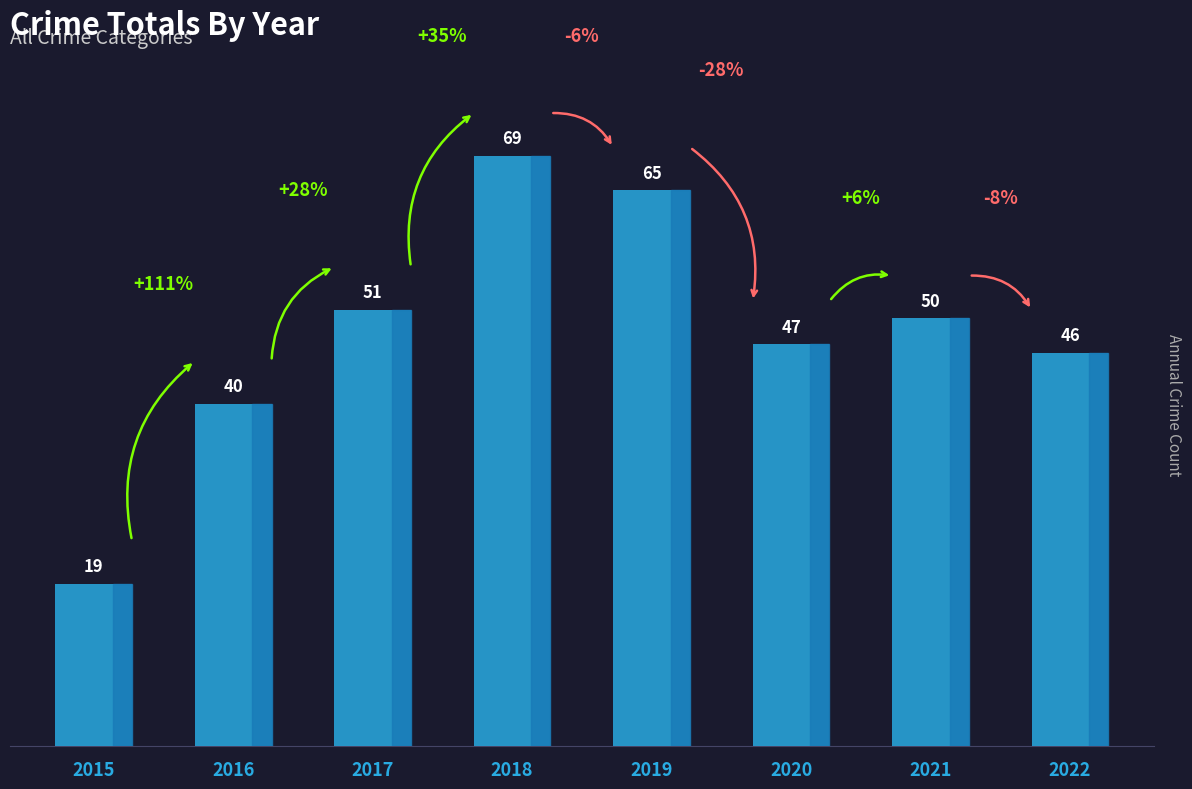

How many data points does each series have?

8